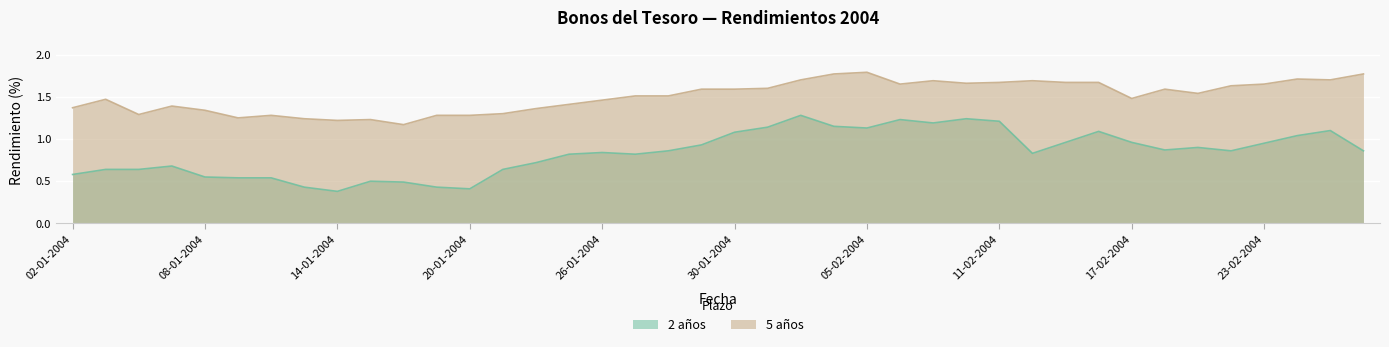

Which series has the largest range (max minus min)?

2 años